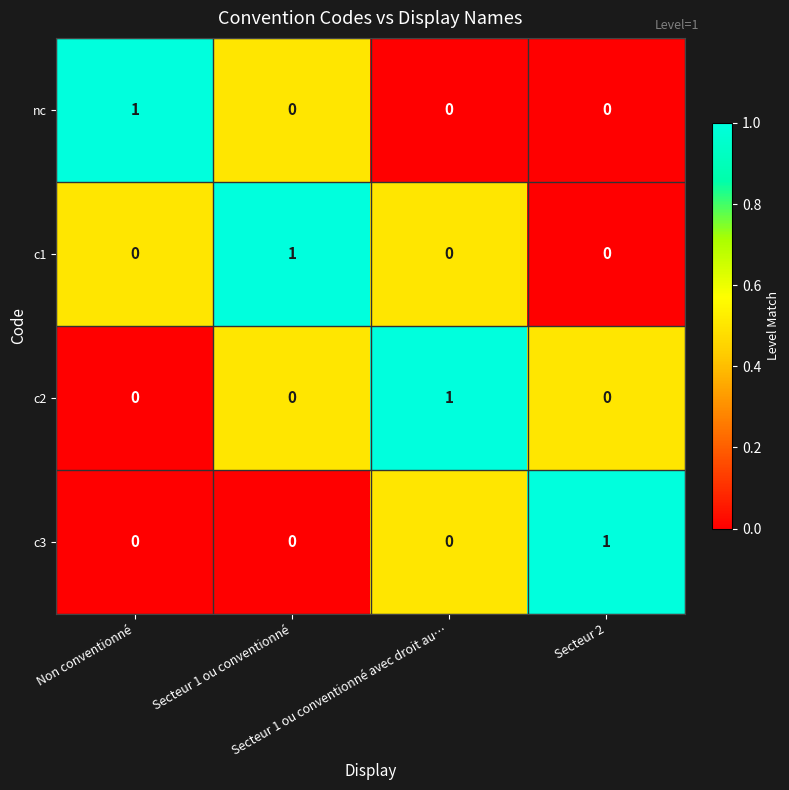

How many nc values are between 0 and 1?

4